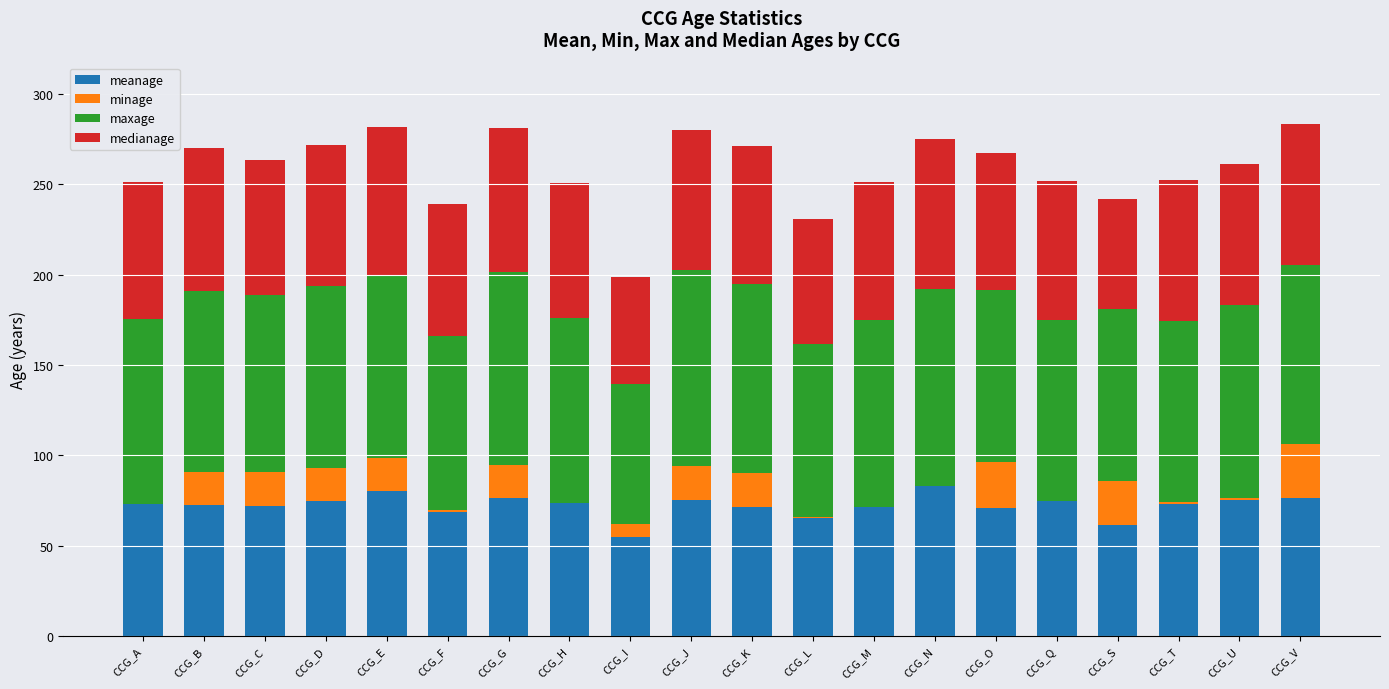

What is the total value across all series at CCG_C?

263.4